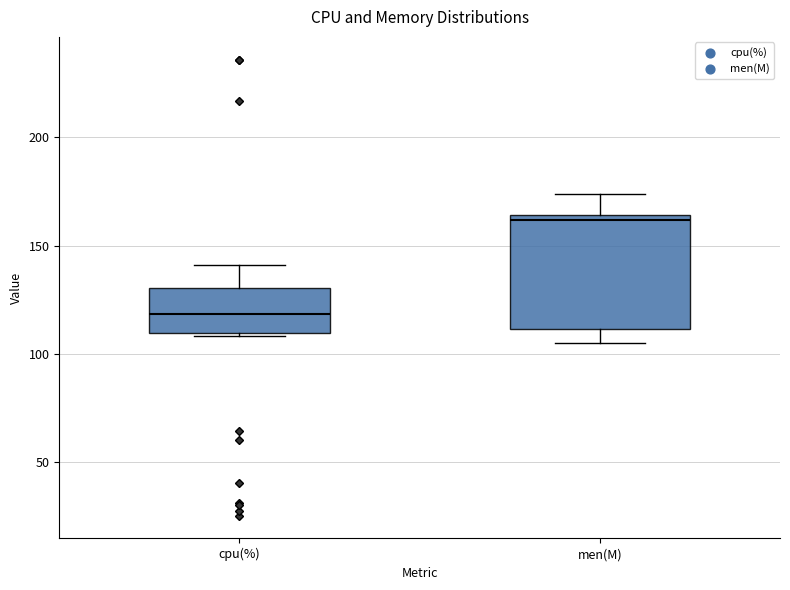

Reading left to right, transcribe this box plot: for each box, give where its median line is, the range the box spans, and where its two whiskers end, as read against the y-axis. The values are not printed on the chart, so give them approximately, as read against the axis.

cpu(%): median 120, box 110 to 130, whiskers 110 to 140
men(M): median 160, box 110 to 165, whiskers 105 to 175